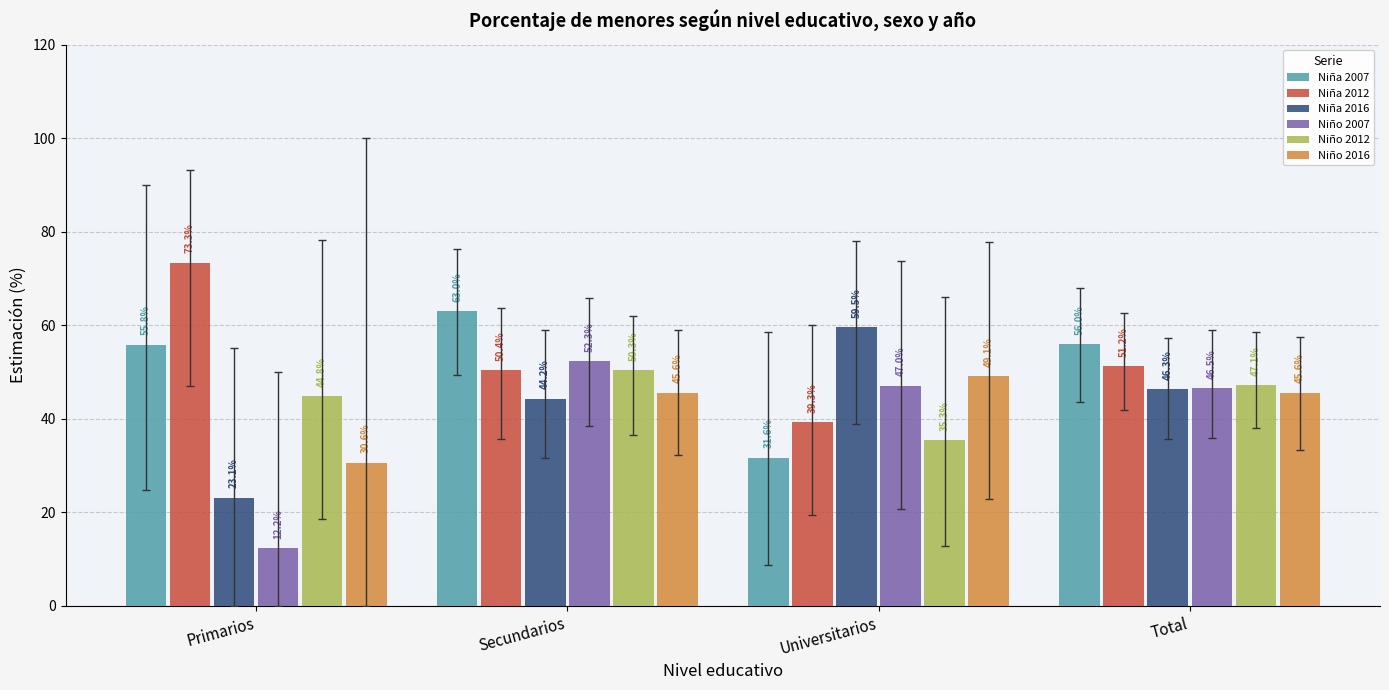

What is the sum of all Niña 2007 values?

206.4